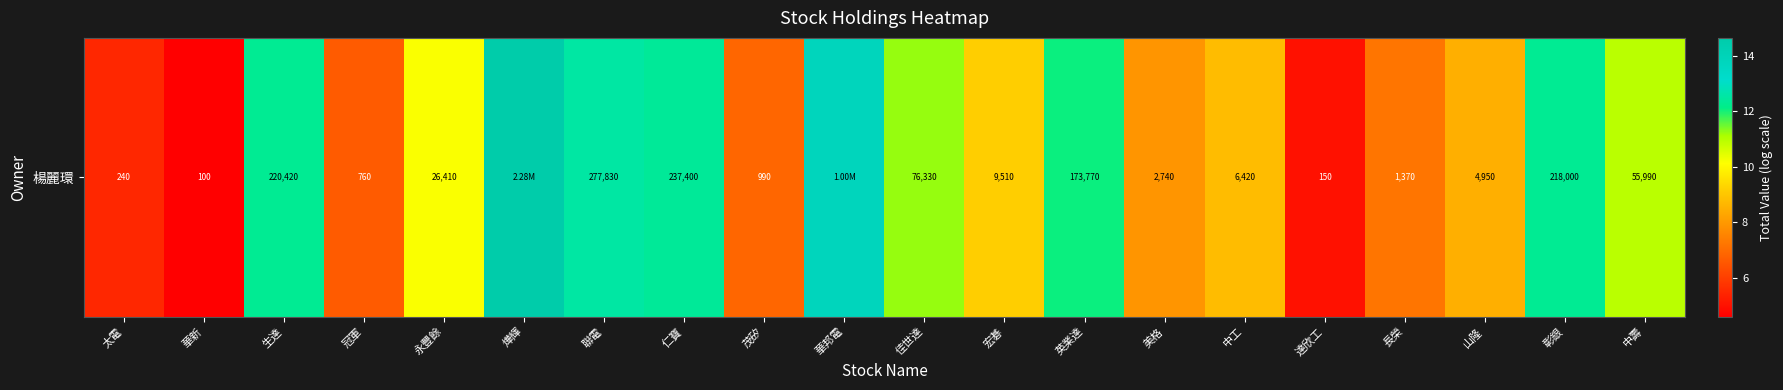

What is the ratio of the value at 英業達 to the value at 彰銀?

1.0